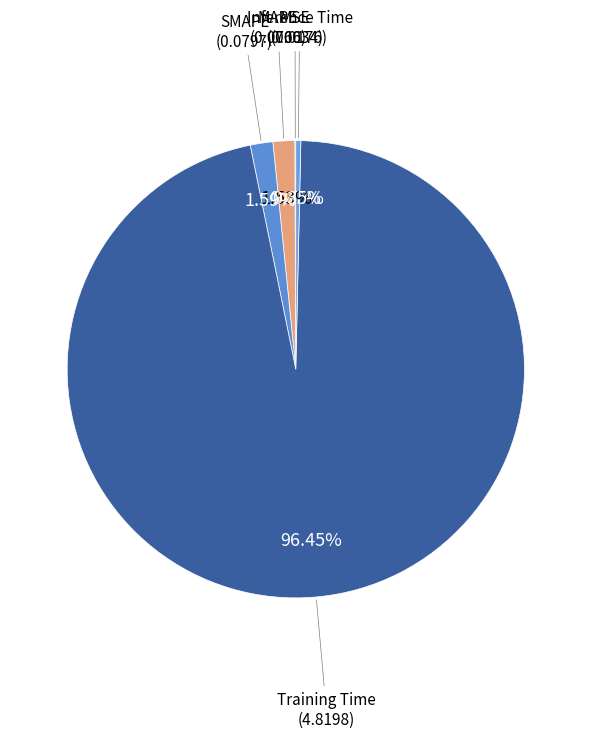

Is it true that SMAPE is 2% of the pie?

True